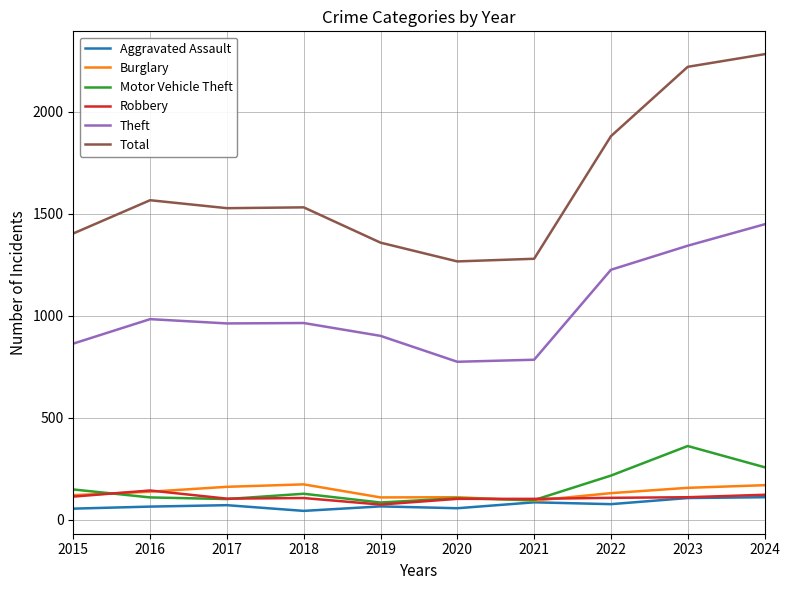

In Total, how many points are higher than both neighbors (excluding endpoints)?

2